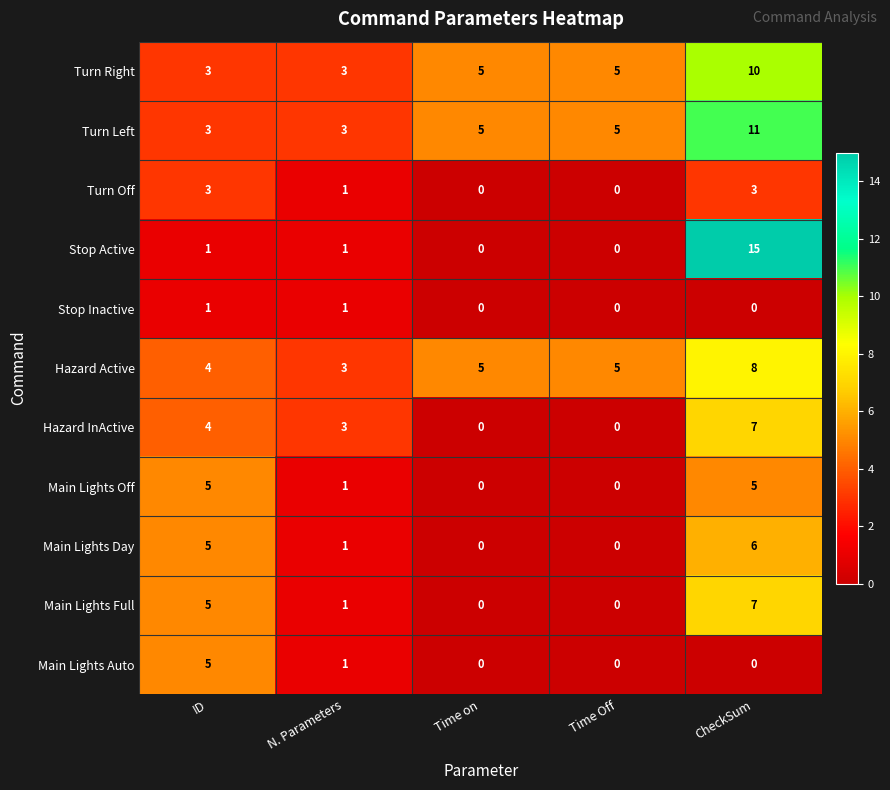

Which series has the largest total across all categories?

Turn Left